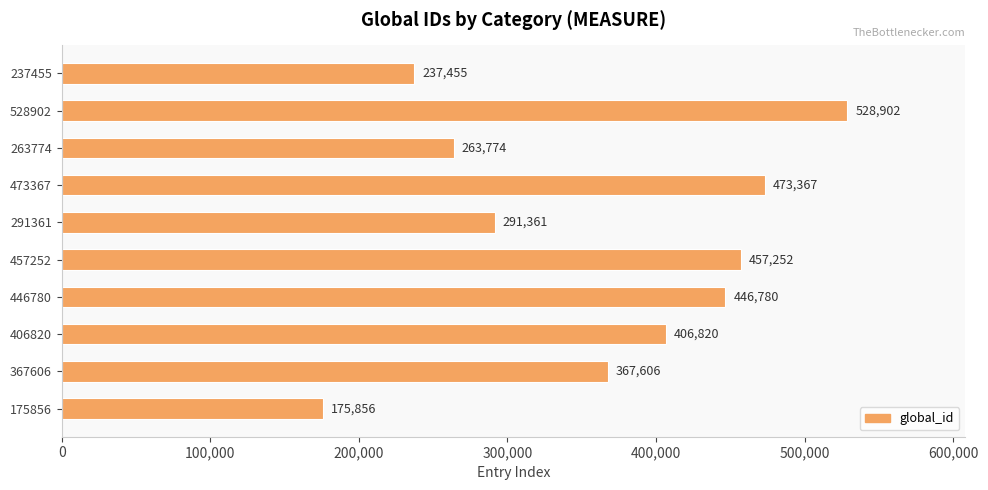

What is the change in value from 446780 to 263774?

-183006